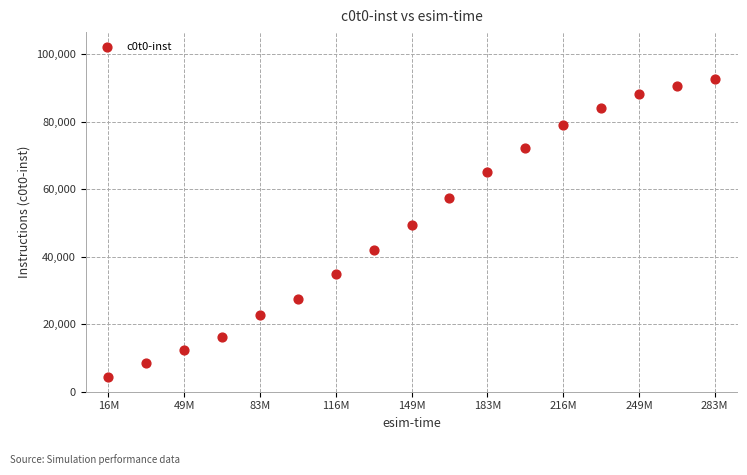

What is the range of Y values (max minus min)?

88278